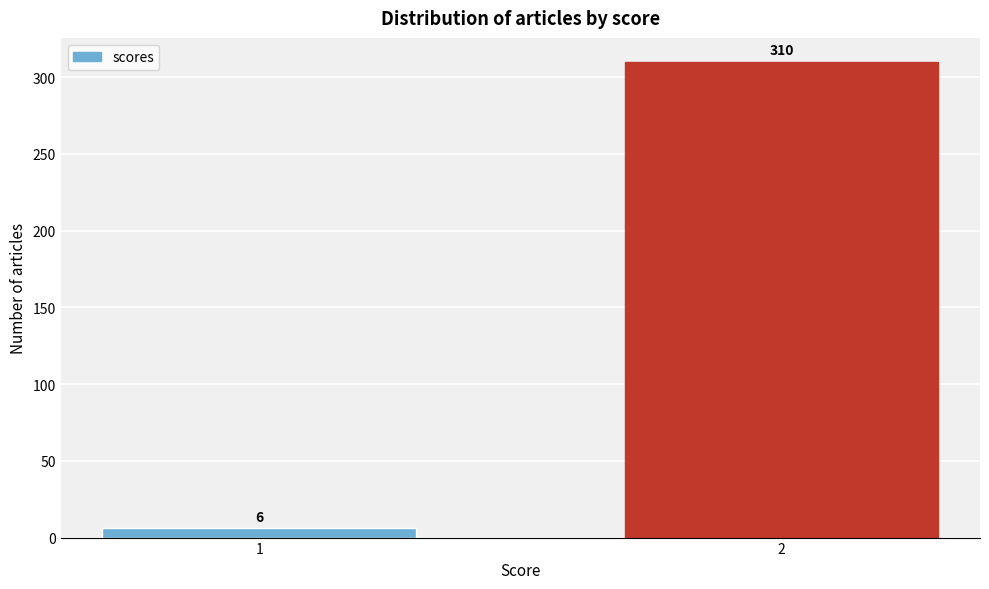

Reading right to left, list all the values displayed in this chart.

2=310	1=6